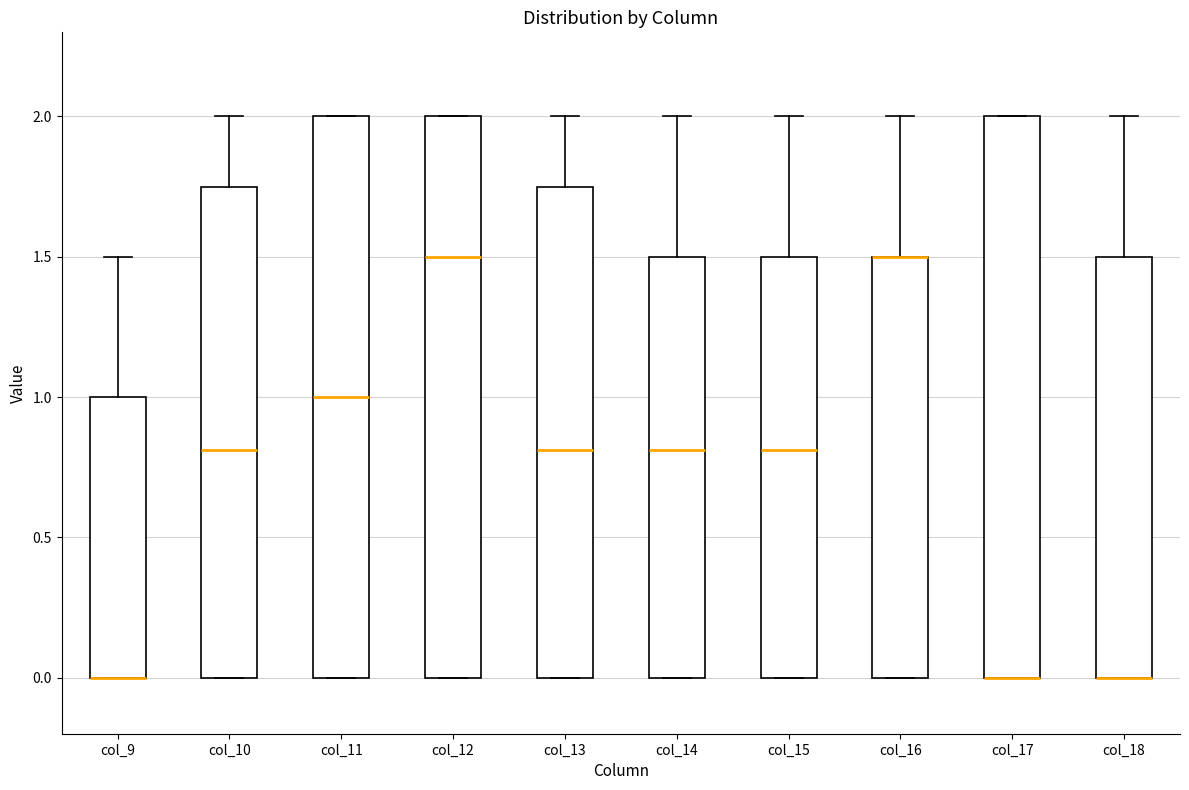

Reading left to right, transcribe this box plot: for each box, give where its median line is, the range the box spans, and where its two whiskers end, as read against the y-axis. The values are not printed on the chart, so give them approximately, as read against the axis.

col_9: median 0.00 (drawn on the box's lower edge), box 0.00 to 1.00, whiskers 0.00 to 1.50
col_10: median 0.80, box 0.00 to 1.75, whiskers 0.00 to 2.00
col_11: median 1.00, box 0.00 to 2.00, whiskers 0.00 to 2.00
col_12: median 1.50, box 0.00 to 2.00, whiskers 0.00 to 2.00
col_13: median 0.80, box 0.00 to 1.75, whiskers 0.00 to 2.00
col_14: median 0.80, box 0.00 to 1.50, whiskers 0.00 to 2.00
col_15: median 0.80, box 0.00 to 1.50, whiskers 0.00 to 2.00
col_16: median 1.50 (drawn on the box's upper edge), box 0.00 to 1.50, whiskers 0.00 to 2.00
col_17: median 0.00 (drawn on the box's lower edge), box 0.00 to 2.00, whiskers 0.00 to 2.00
col_18: median 0.00 (drawn on the box's lower edge), box 0.00 to 1.50, whiskers 0.00 to 2.00